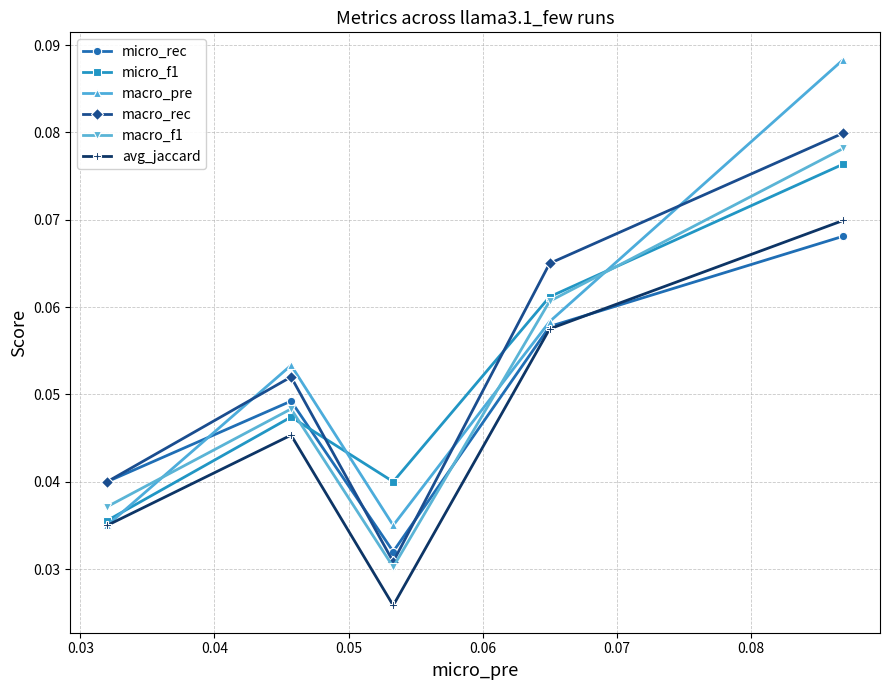

In avg_jaccard, how many points are lower than both neighbors (excluding endpoints)?

1